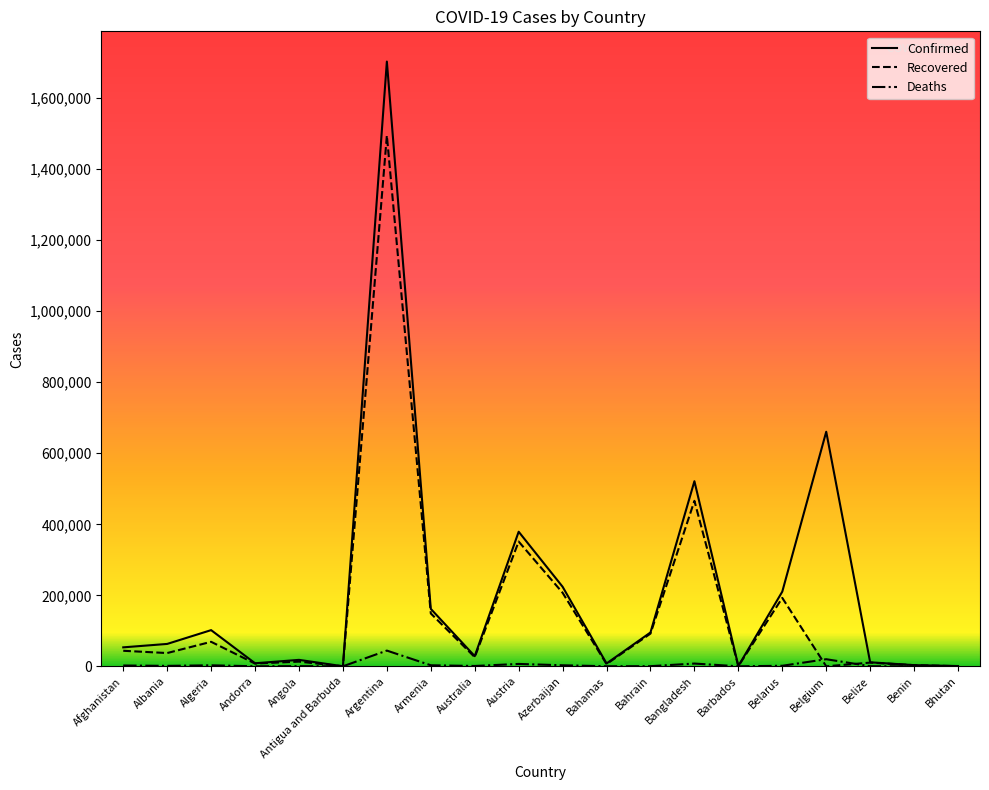

At which category is the sum across all series the highest?

Argentina